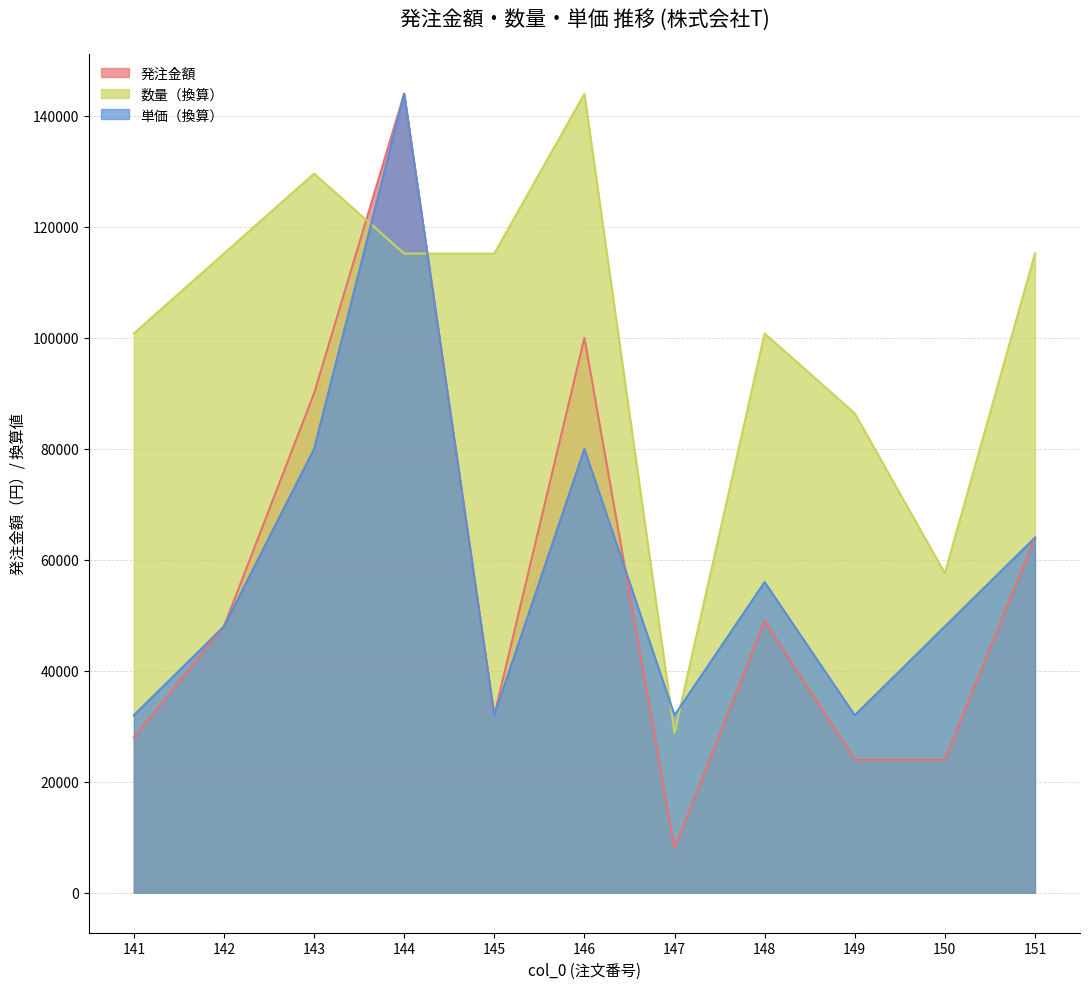

What is the value of the 発注金額 point at the 9th from the left?

24000